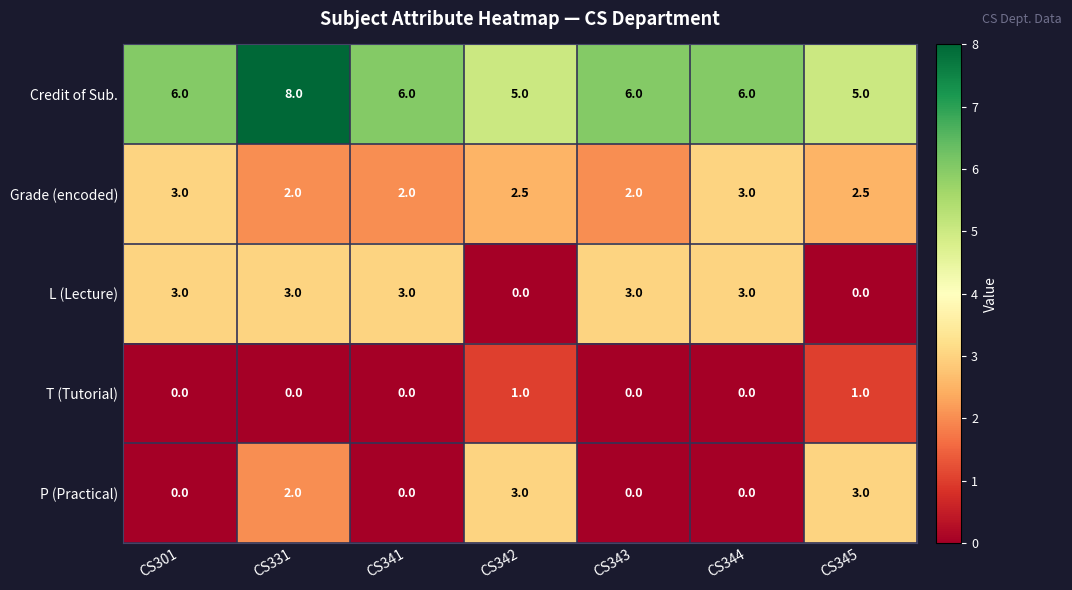

How many values in the L (Lecture) series are below 3?

2